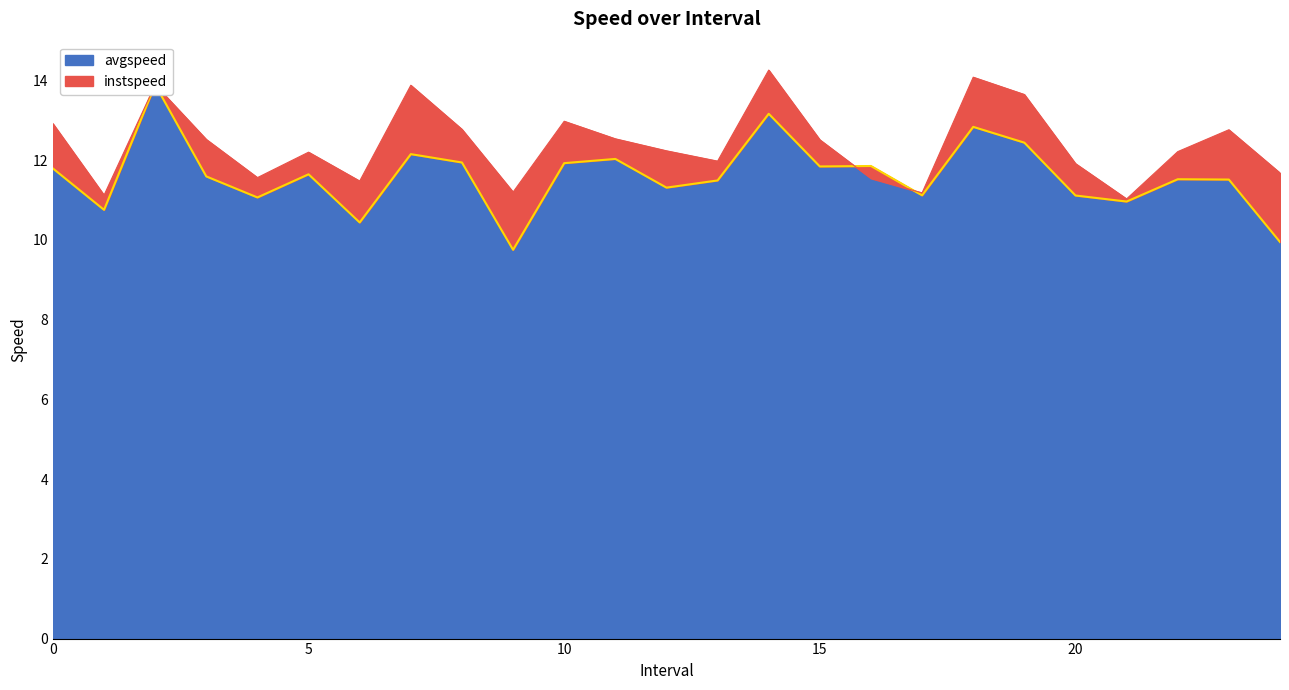

Reading left to right, transcribe all the data shown in this chart.

instspeed: 12.9	11.1	13.9	12.5	11.6	12.2	11.5	13.9	12.8	11.2	13.0	12.5	12.2	12.0	14.3	12.5	11.5	11.2	14.1	13.6	11.9	11.0	12.2	12.8	11.7
avgspeed: 11.8	10.8	13.9	11.6	11.1	11.6	10.4	12.1	11.9	9.7	11.9	12.0	11.3	11.5	13.2	11.8	11.9	11.1	12.8	12.4	11.1	11.0	11.5	11.5	9.9